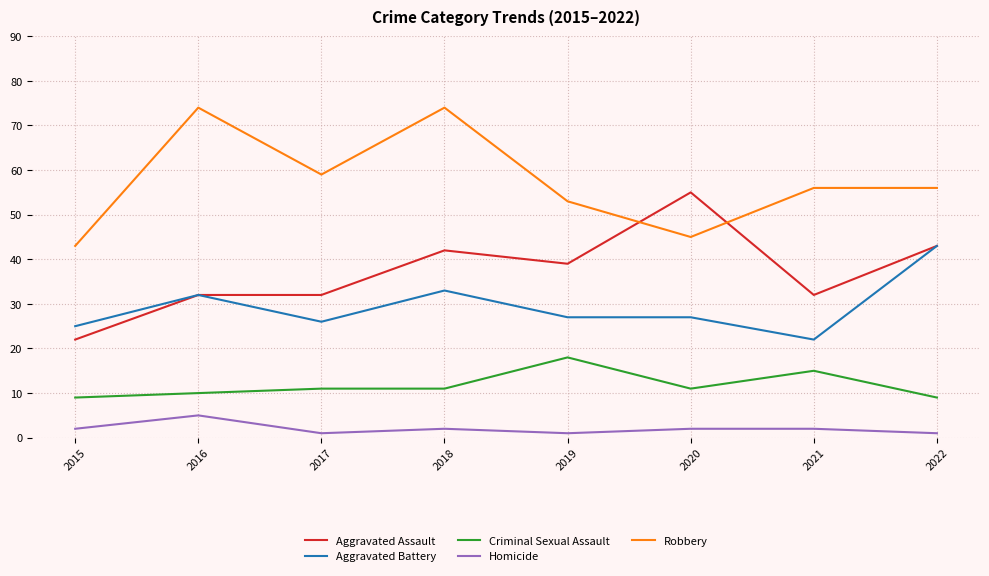

What are all the series names shown in the legend?

Aggravated Assault, Aggravated Battery, Criminal Sexual Assault, Homicide, Robbery